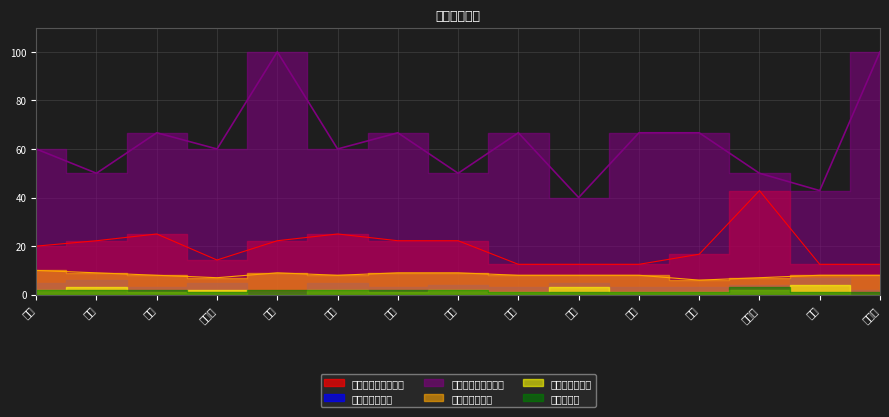

What is the label of the 10th point from the left?

甘蔗